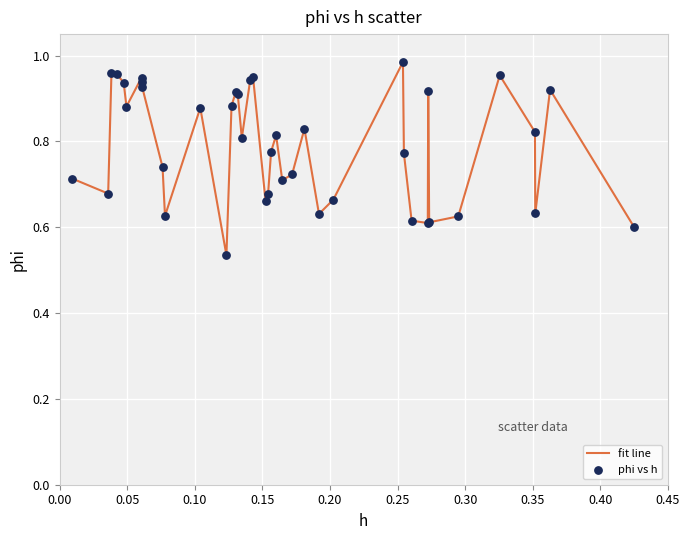

What is the difference between the maximum and minimum values?

0.4